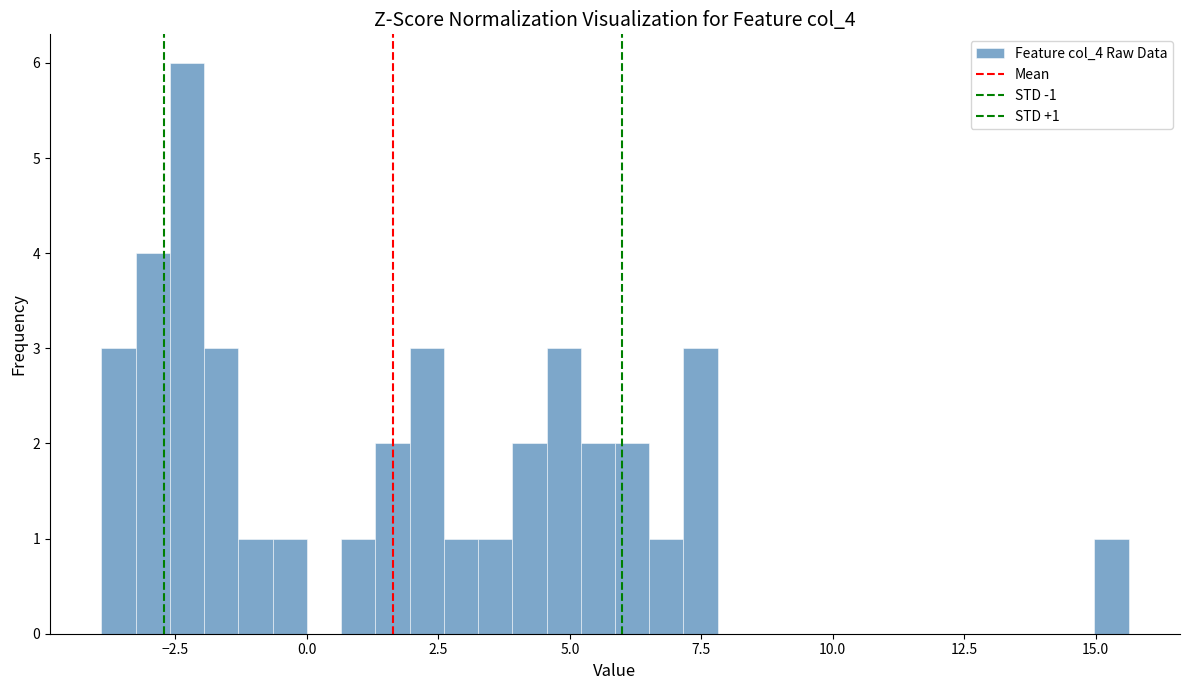

Read against the x-axis, roughly where is the centre of the tallest bar?

-2.5